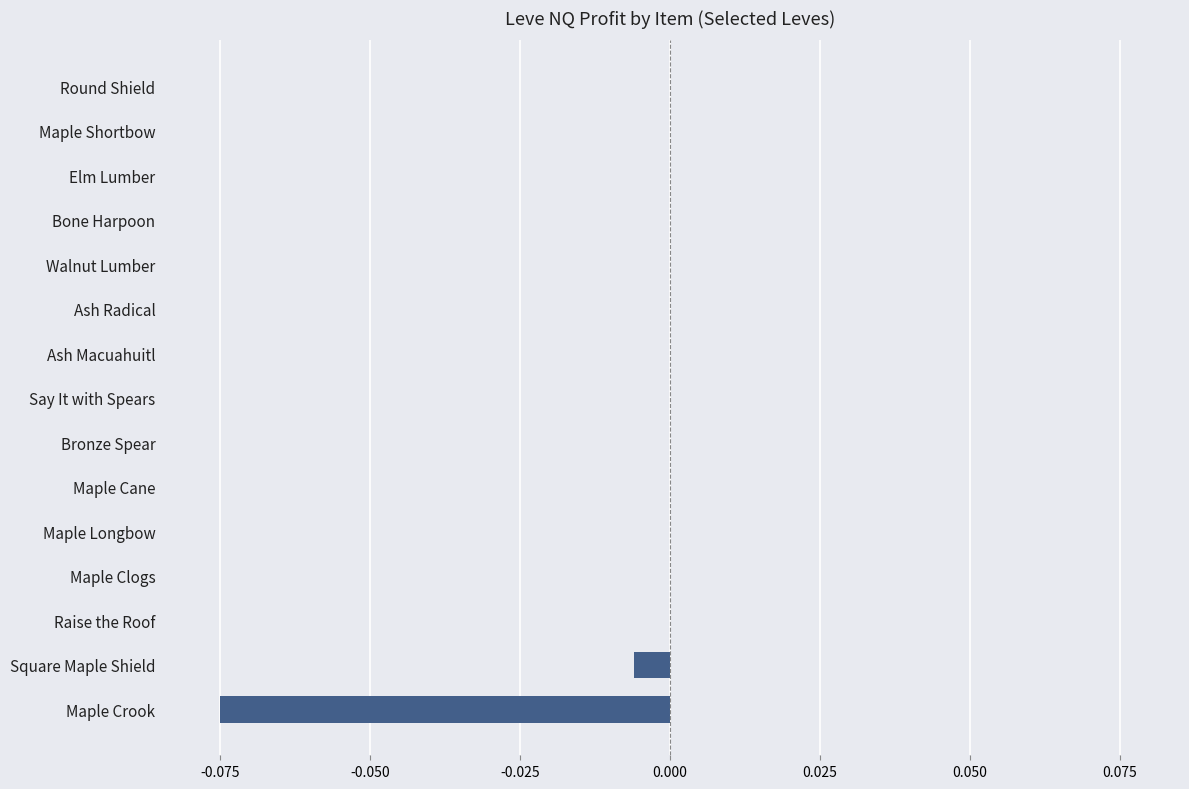

Count the number of data series in this chart.

1